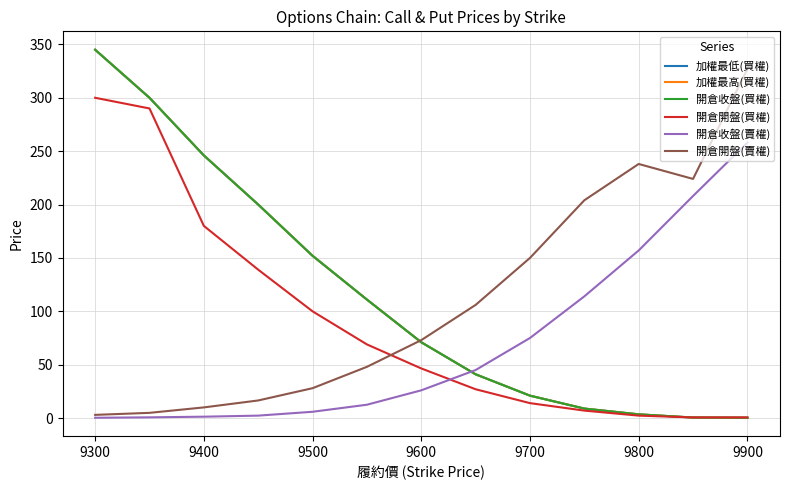

What is the difference between the second highest and second lowest values in the 加權最低(買權) series?

299.5